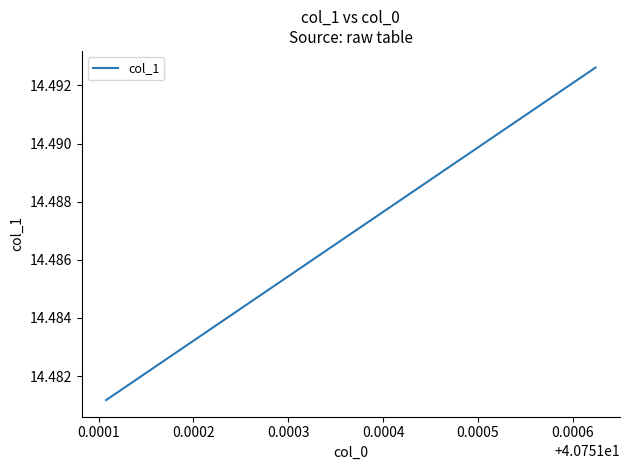

Reading right to left, extract all data points from this chart.

14.5	14.5